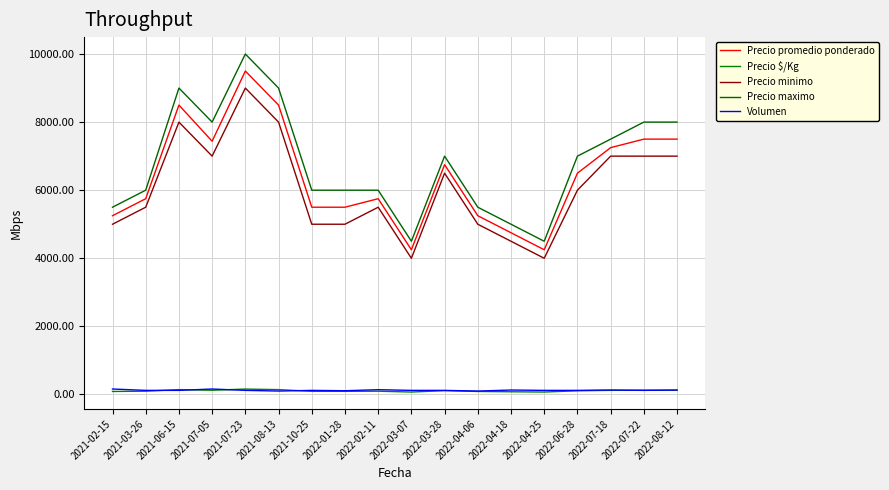

How many lines are shown in the chart?

5